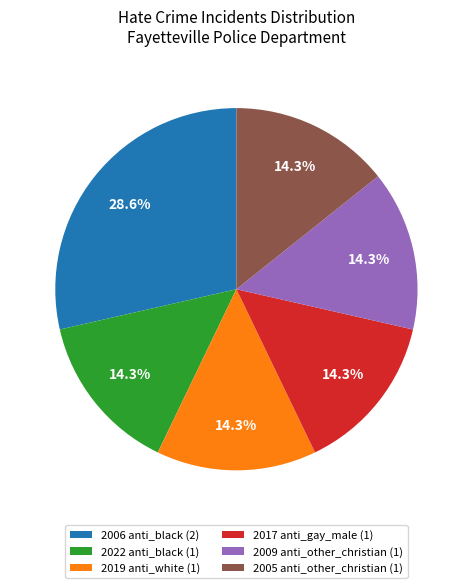

Is there a majority slice in this chart?

No